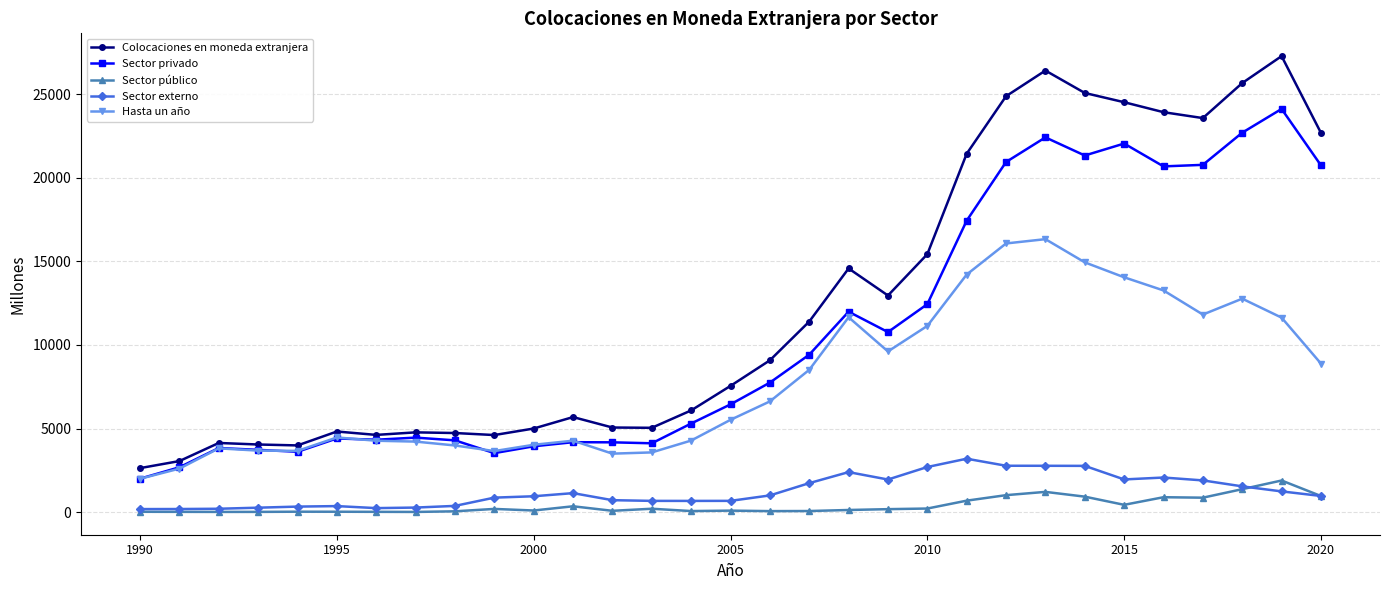

Does the chart have visible grid lines?

Yes